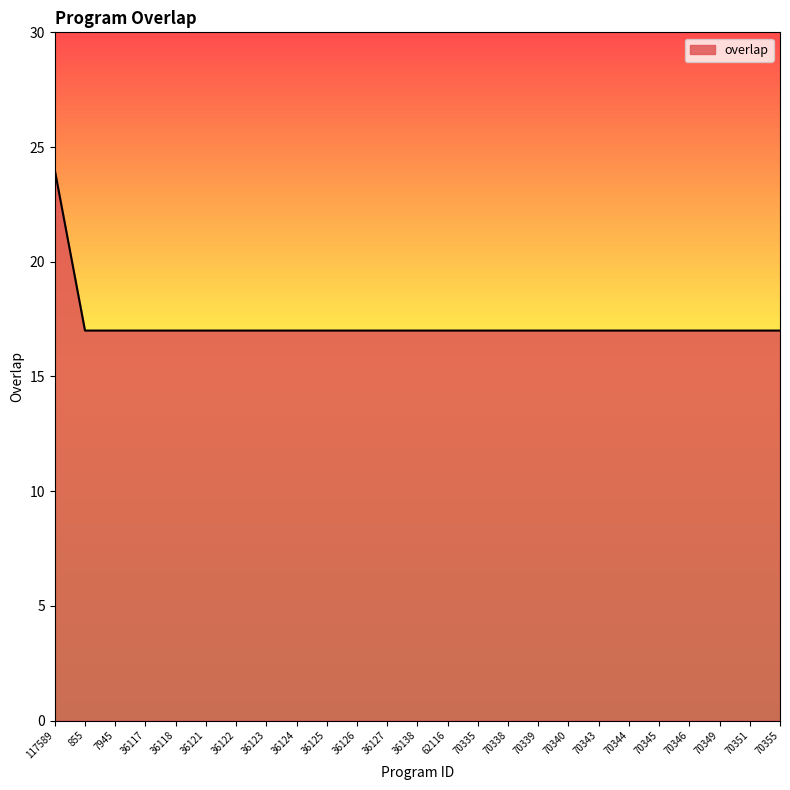

What is the sum of all values?

432